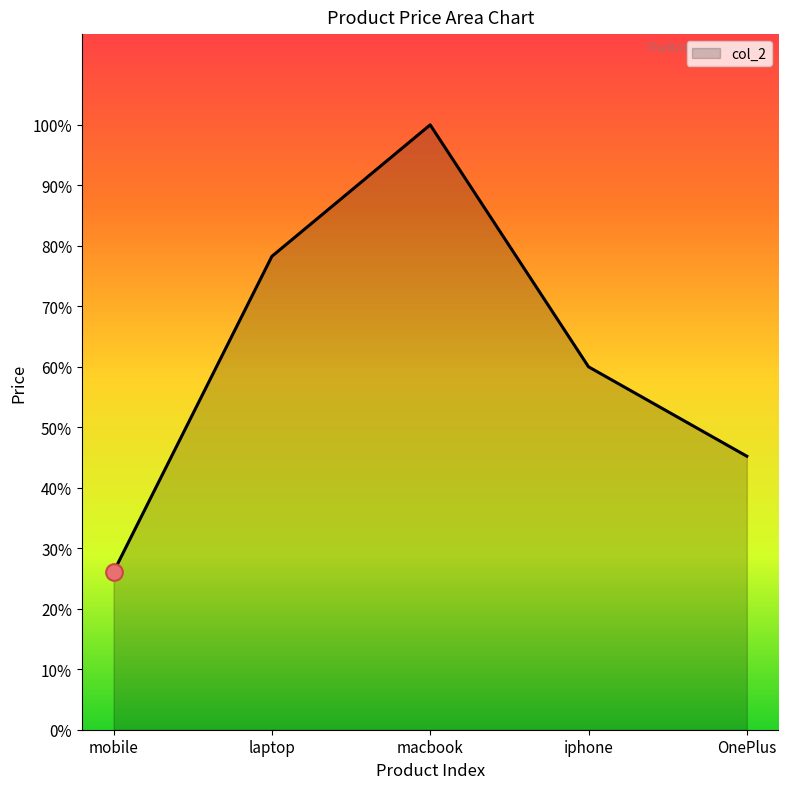

What is the sum of all values?

356000